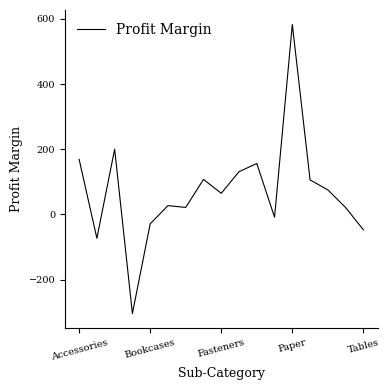

What is the greatest value displayed?

583.1